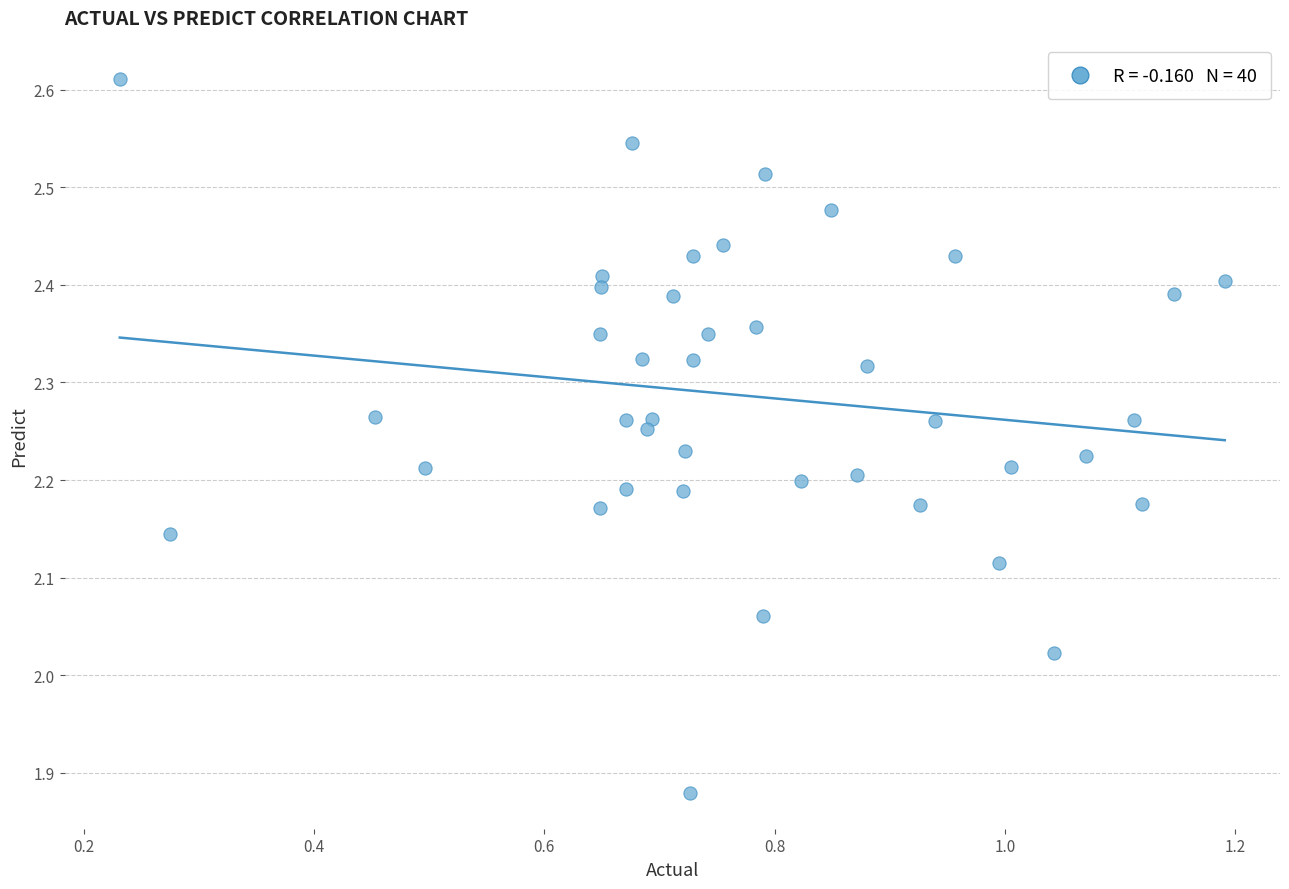

What is the range of X values (max minus min)?

1.0